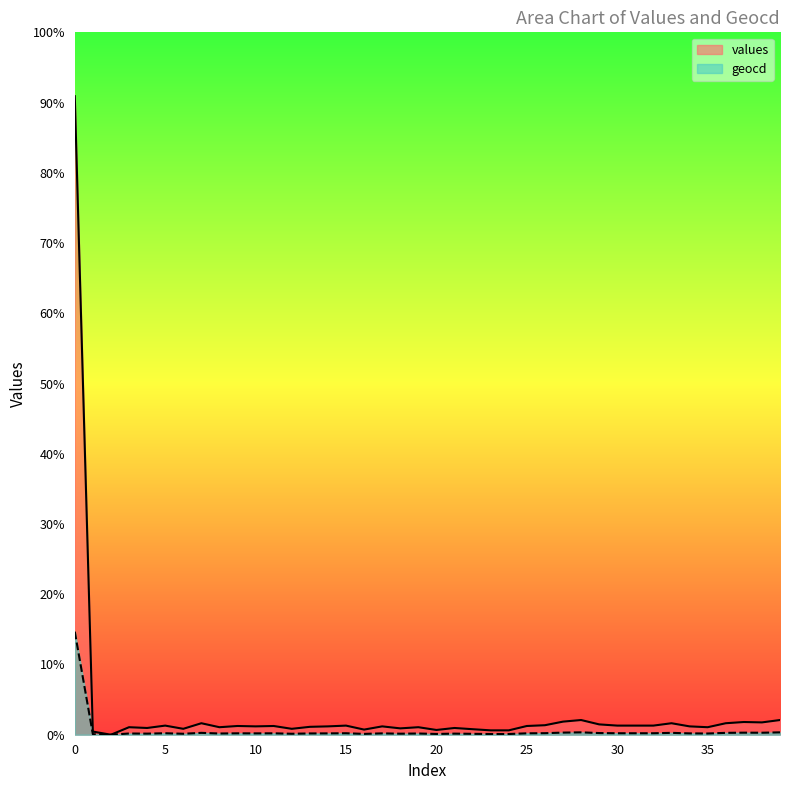

Which series changed the most between 8 and 33?

values